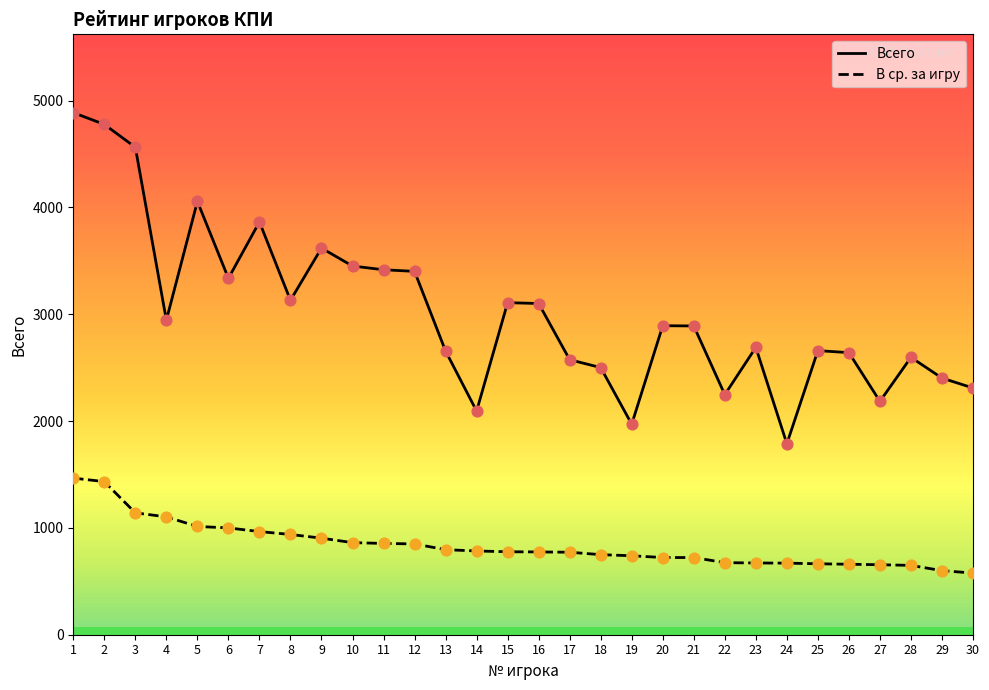

What is the total value across all series at 28?

3246.2